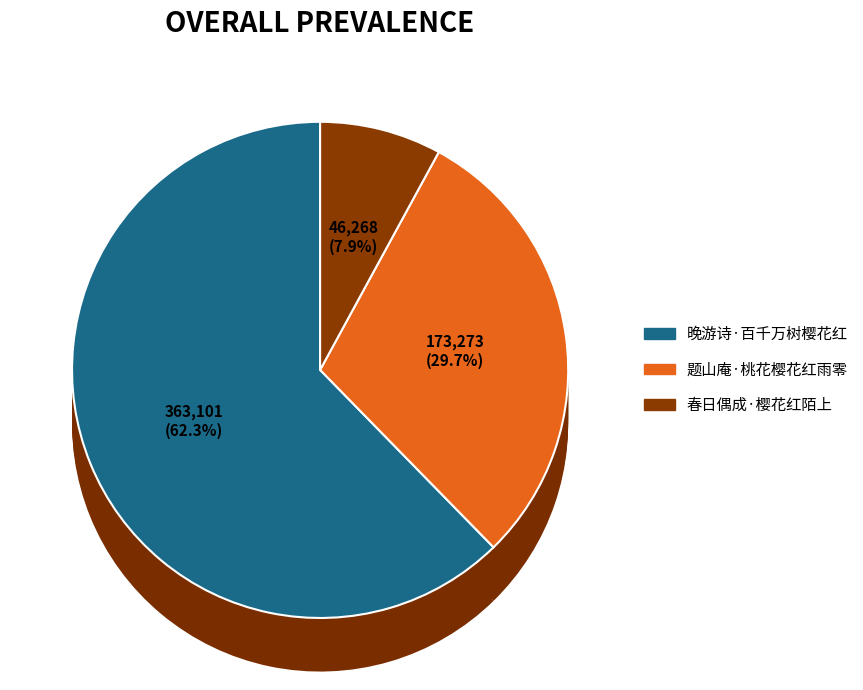

How many segments does this pie chart have?

3